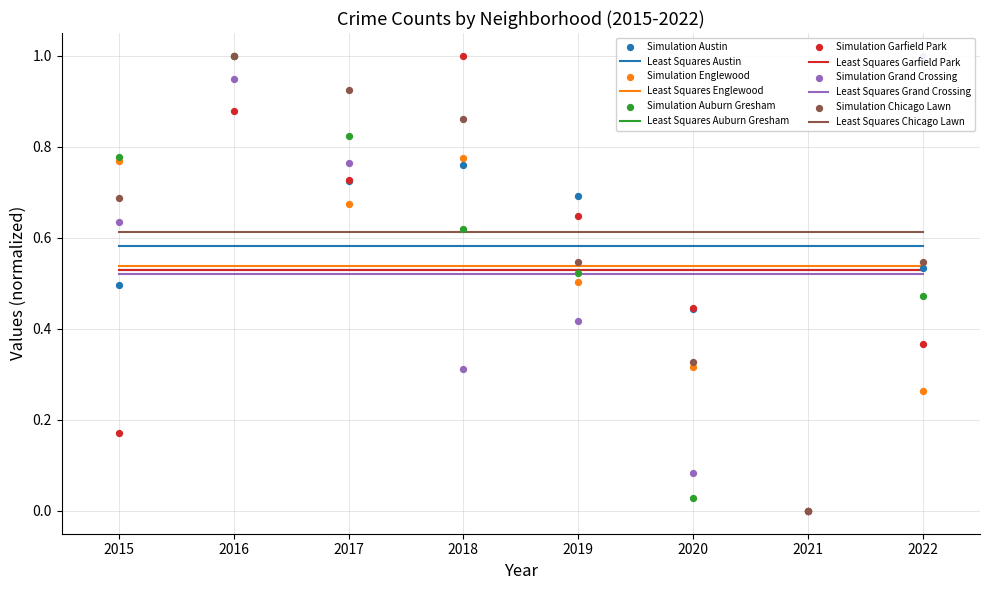

Which series contains the lowest Y value?

Austin